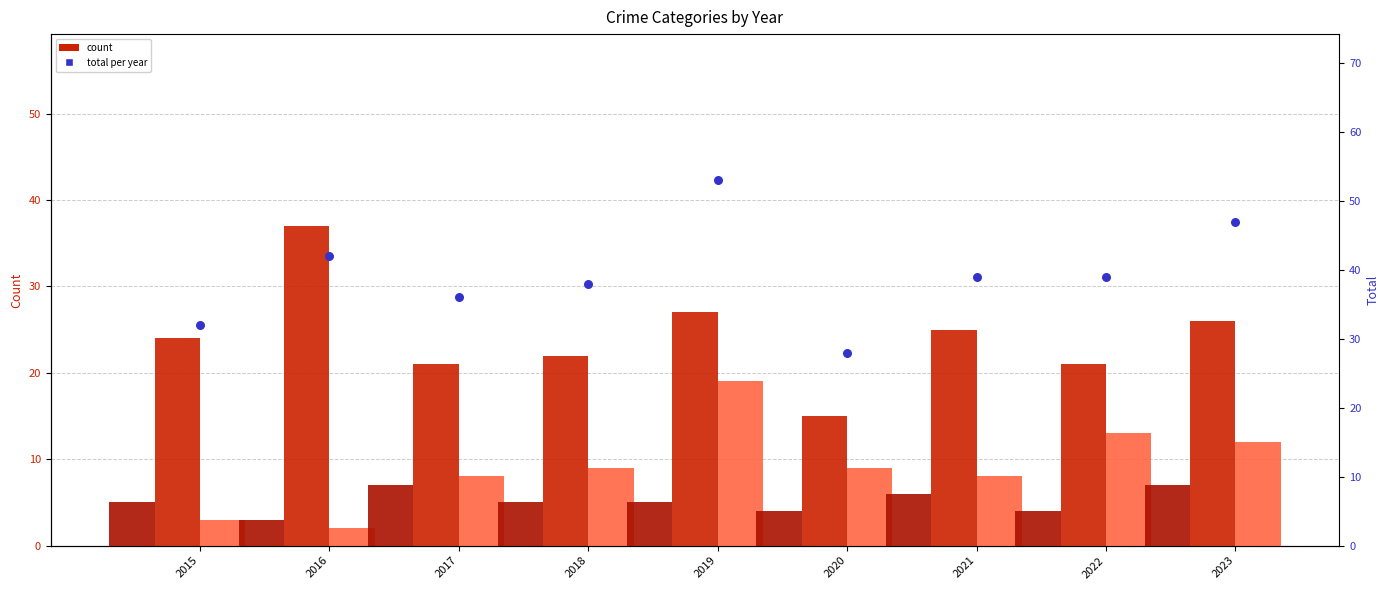

At which category is the sum across all series the highest?

2019